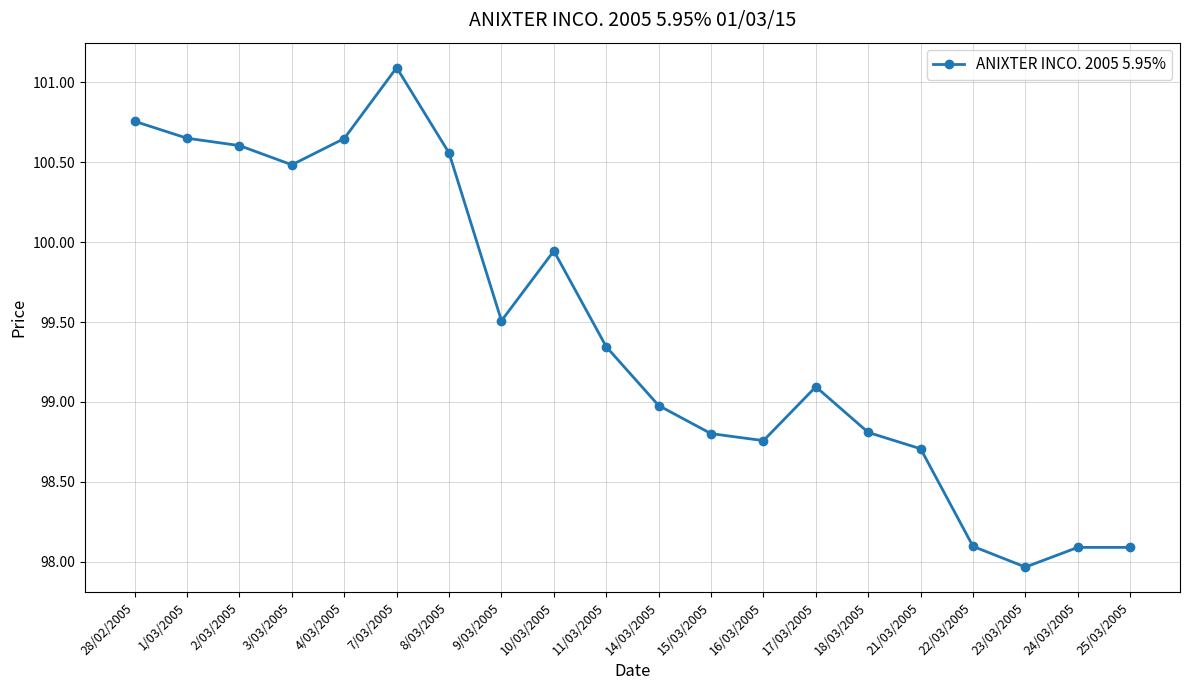

What is the difference between the values at 18/03/2005 and 8/03/2005?

1.7